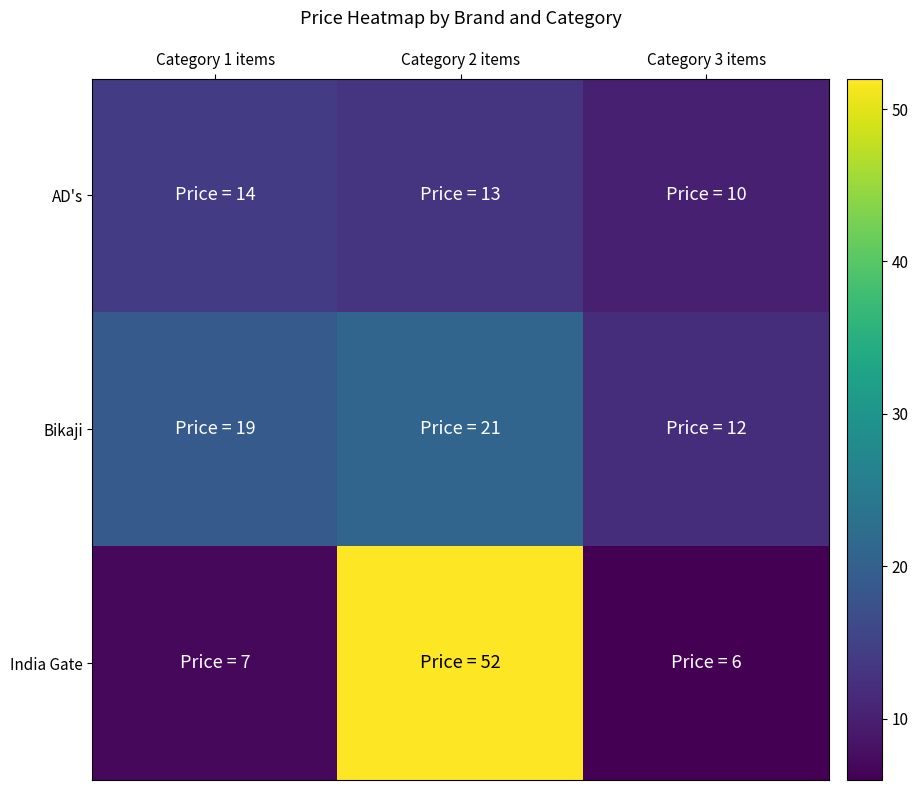

At how many categories does at least one series exceed 33?

1